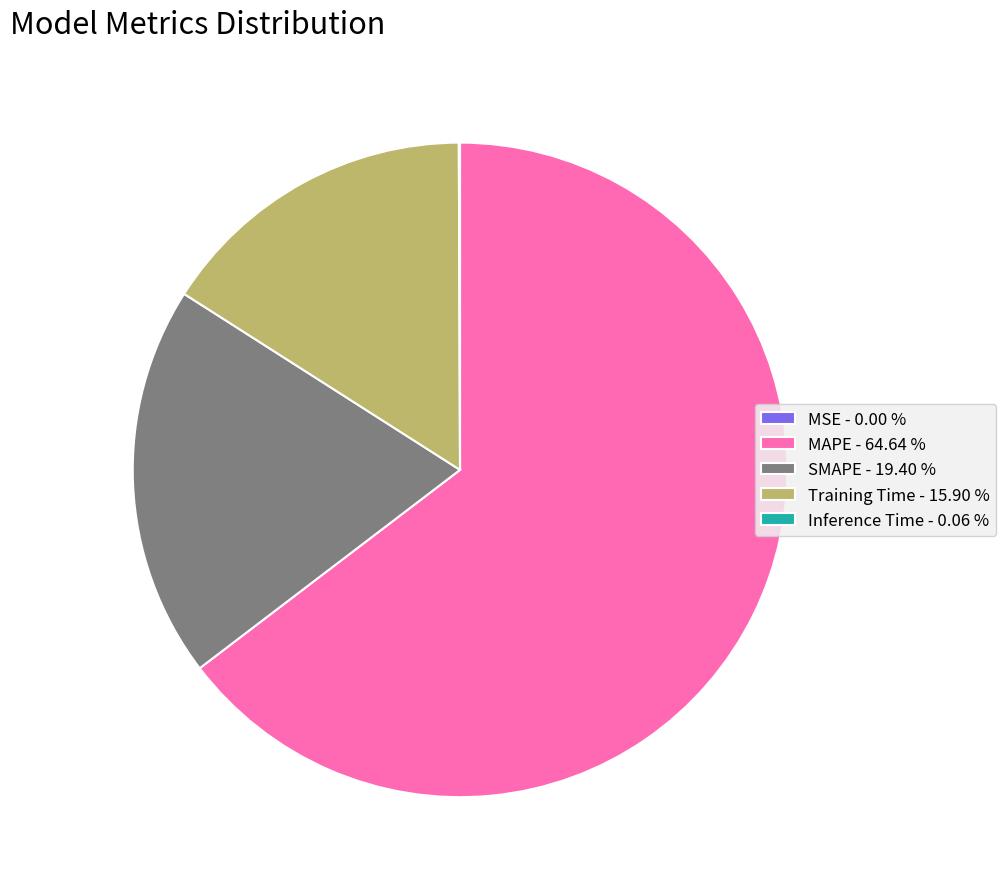

Which has a higher value, SMAPE - 19.40 % or MAPE - 64.64 %?

MAPE - 64.64 %